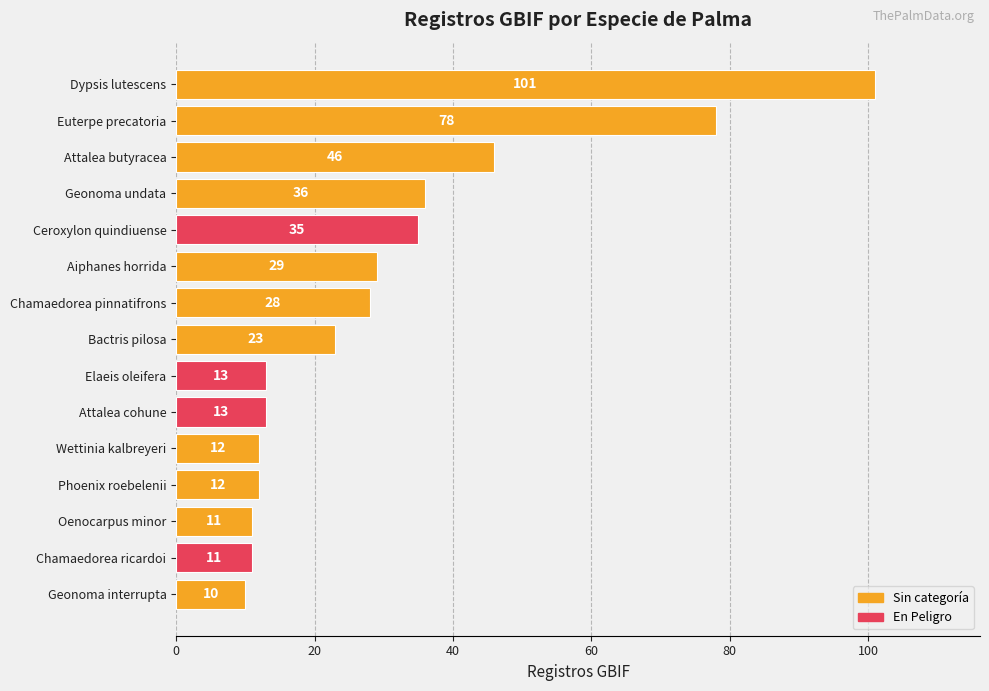

What is the change in value from Ceroxylon quindiuense to Elaeis oleifera?

-22